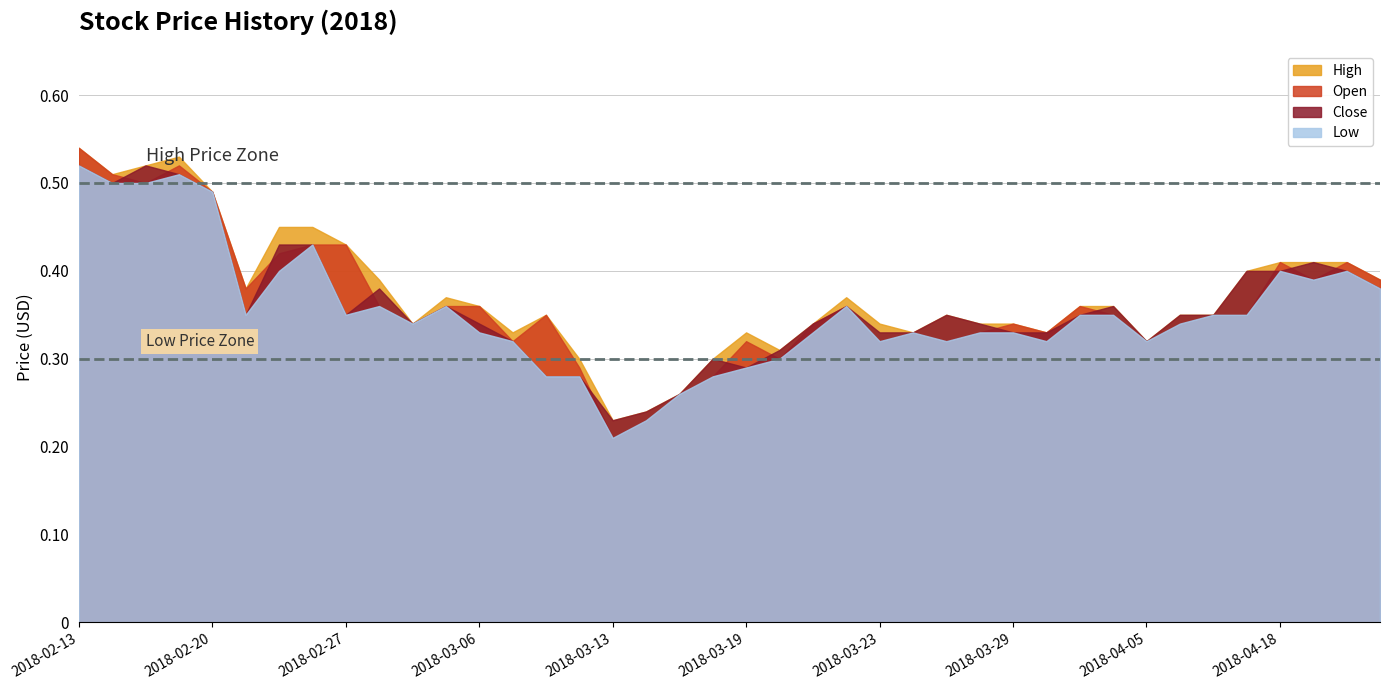

True or false: High has a value of 0.5 at 2018-02-14.

True